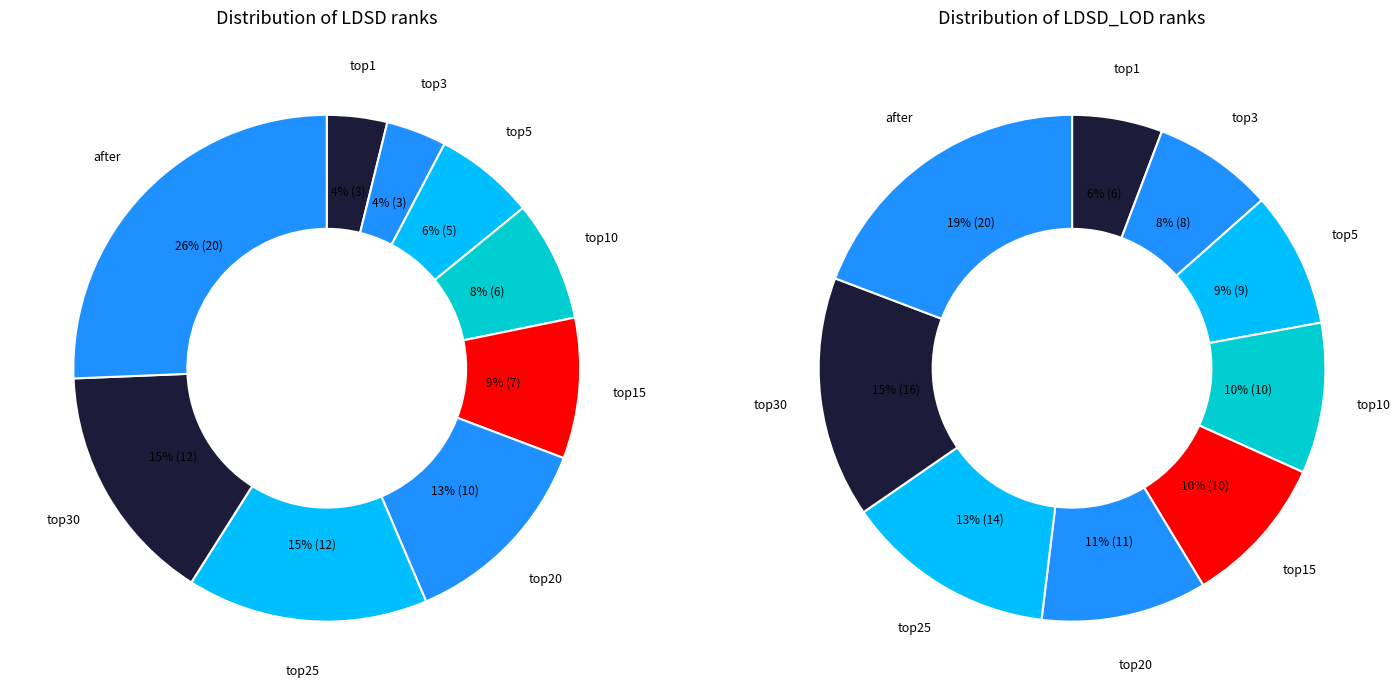

Rank the categories by LDSD_LOD value from lowest to highest.

top1, top3, top5, top10, top15, top20, top25, top30, after